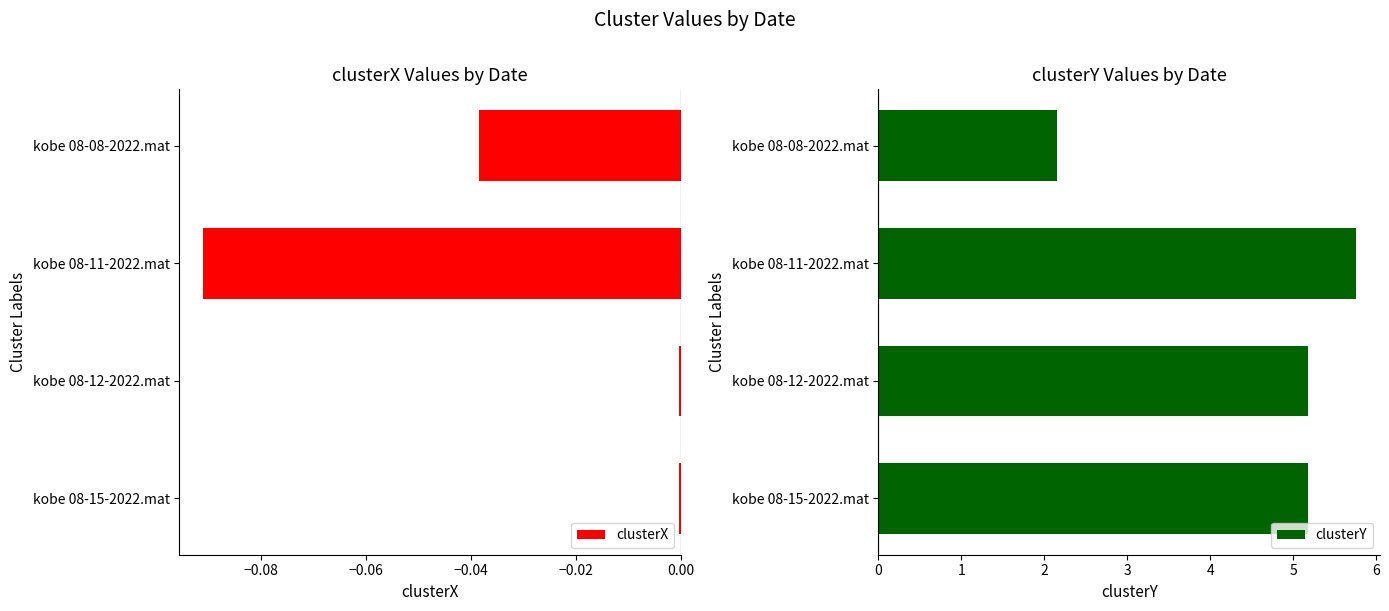

Are the bars horizontal?

Yes